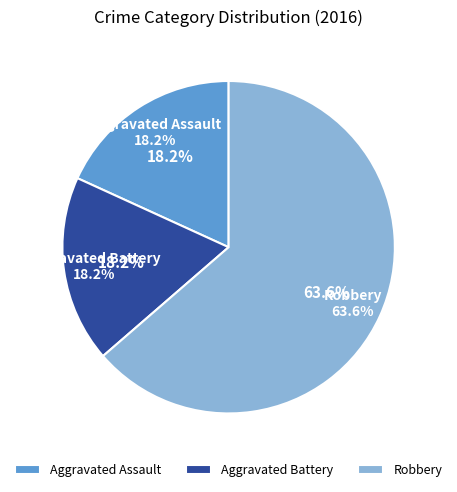

How many slices are in this pie chart?

3